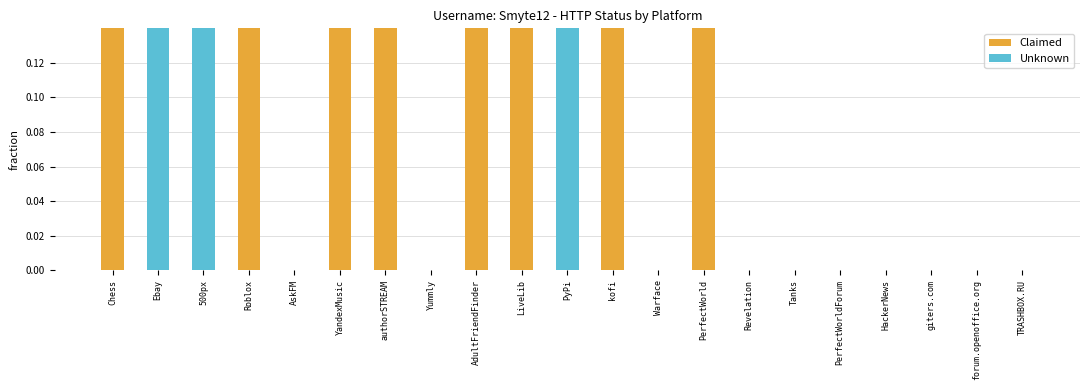

What is the difference between the Claimed values at Roblox and HackerNews?

1